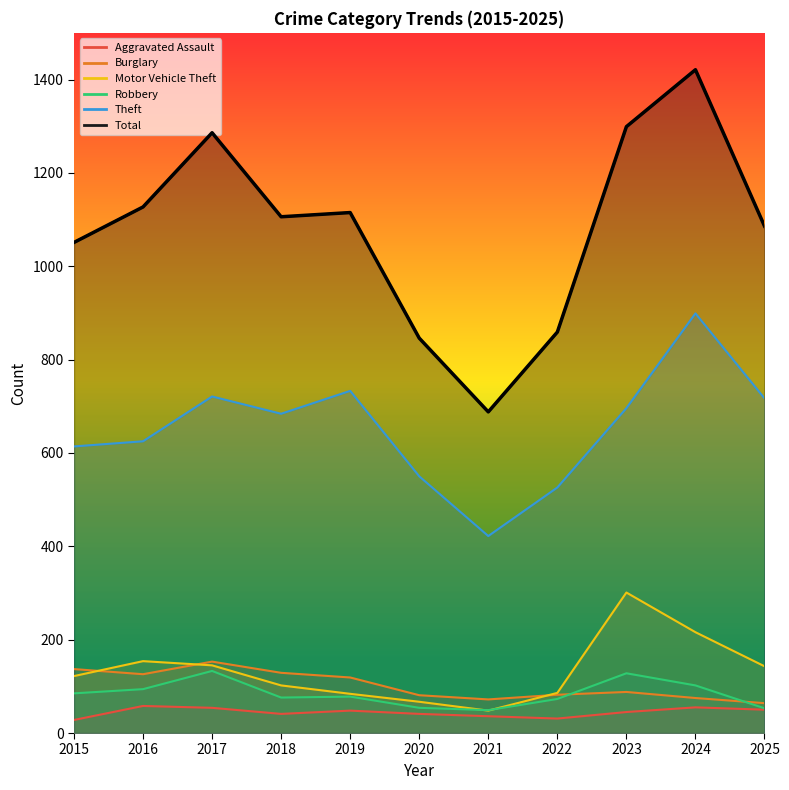

Which series has the largest range (max minus min)?

Total